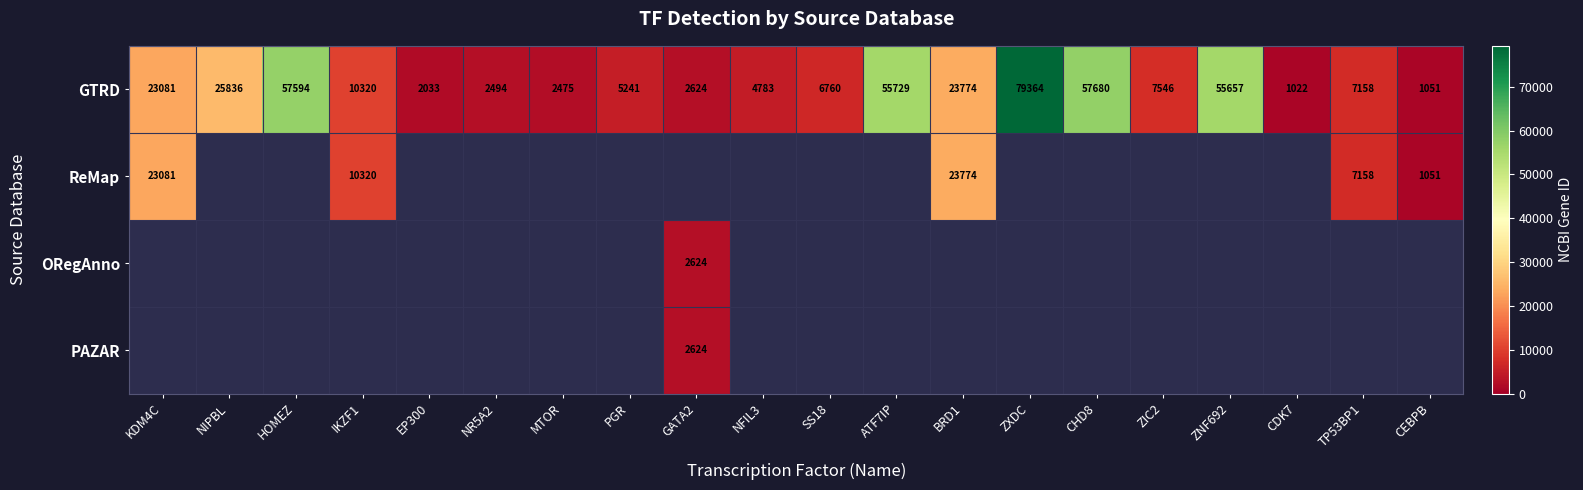

Where does the GTRD series first go above 7546?

KDM4C